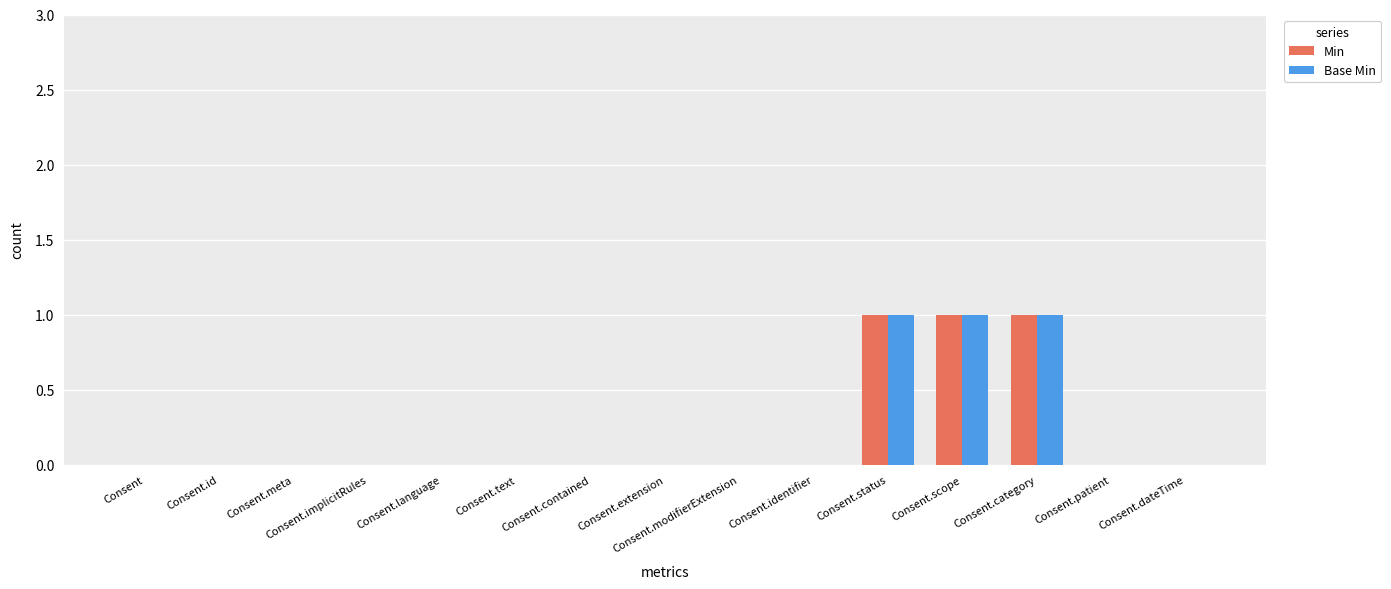

Reading right to left, list all the values displayed in this chart.

Min: Consent.dateTime=0	Consent.patient=0	Consent.category=1	Consent.scope=1	Consent.status=1	Consent.identifier=0	Consent.modifierExtension=0	Consent.extension=0	Consent.contained=0	Consent.text=0	Consent.language=0	Consent.implicitRules=0	Consent.meta=0	Consent.id=0	Consent=0
Base Min: Consent.dateTime=0	Consent.patient=0	Consent.category=1	Consent.scope=1	Consent.status=1	Consent.identifier=0	Consent.modifierExtension=0	Consent.extension=0	Consent.contained=0	Consent.text=0	Consent.language=0	Consent.implicitRules=0	Consent.meta=0	Consent.id=0	Consent=0